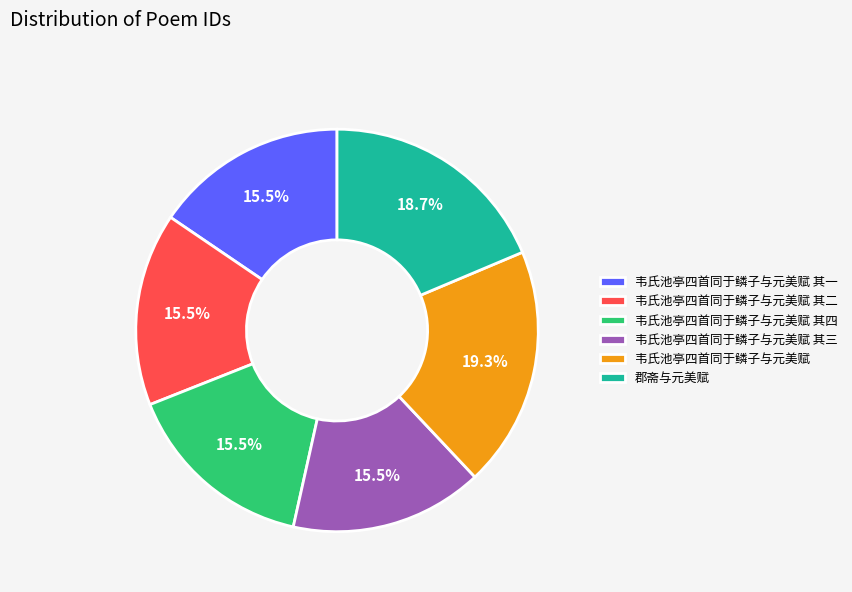

Does any single category account for the majority?

No